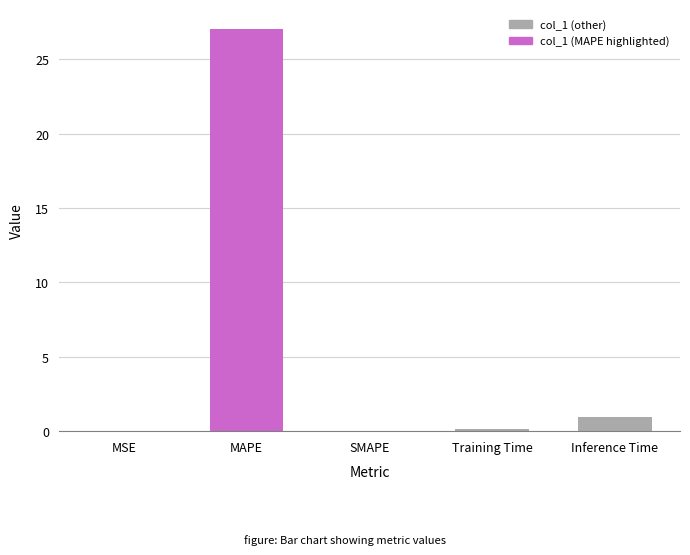

What value does the data have at MAPE?

27.0